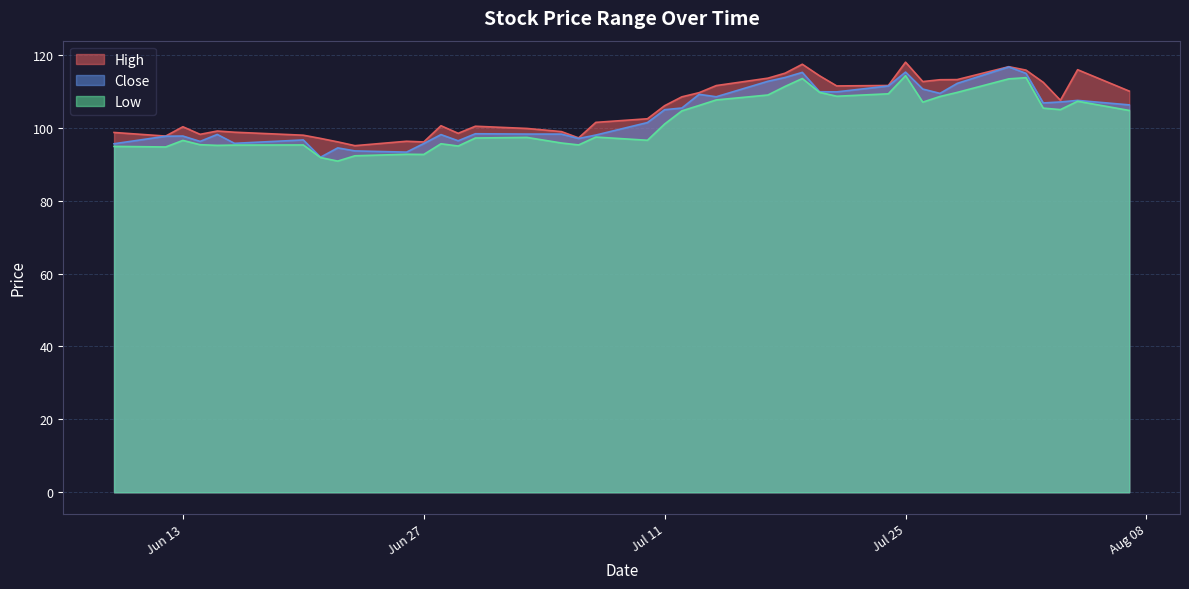

Read the High value at 2023-07-27.

113.2